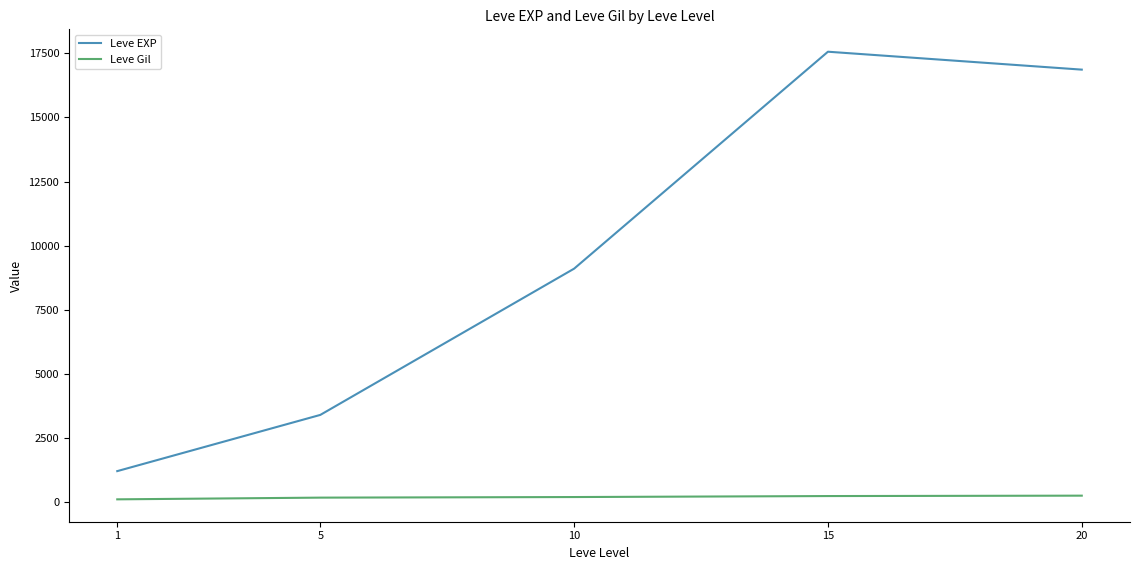

Which series has the largest range (max minus min)?

Leve EXP